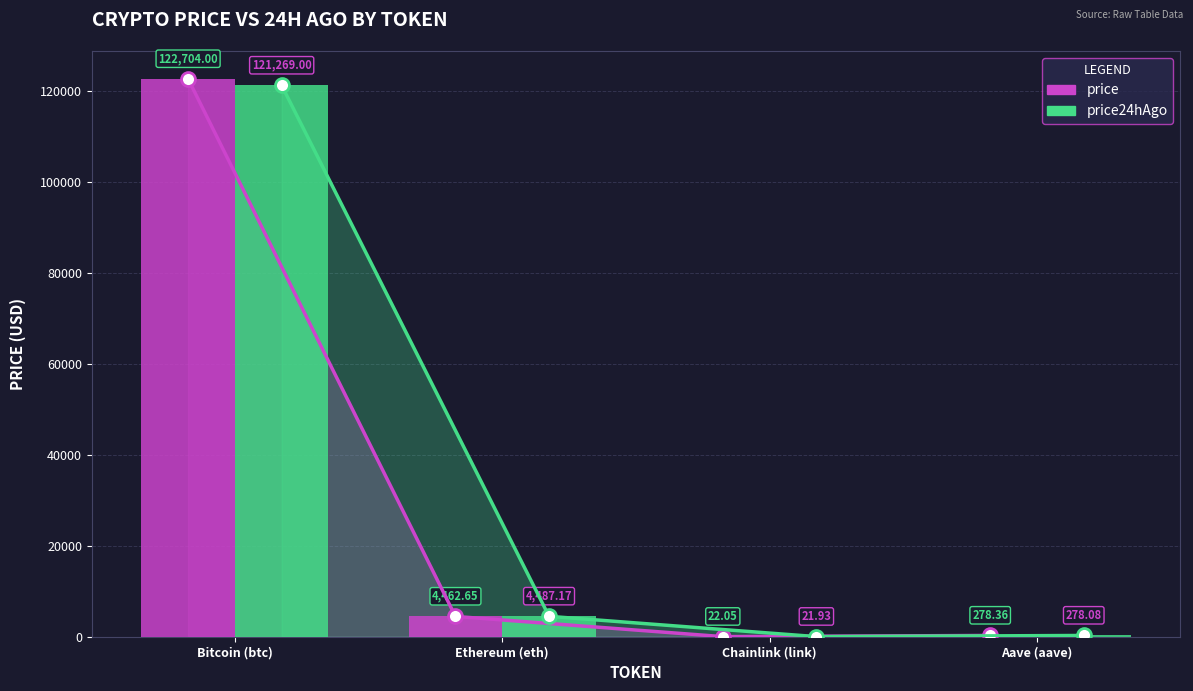

What is the label of the 4th bar from the right?

Bitcoin (btc)